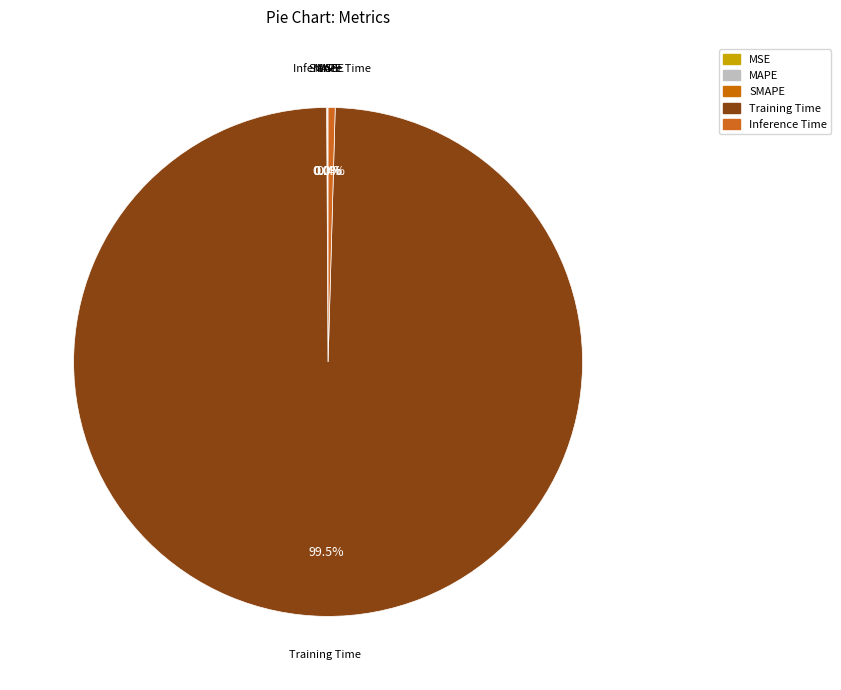

Which slice is the largest?

Training Time